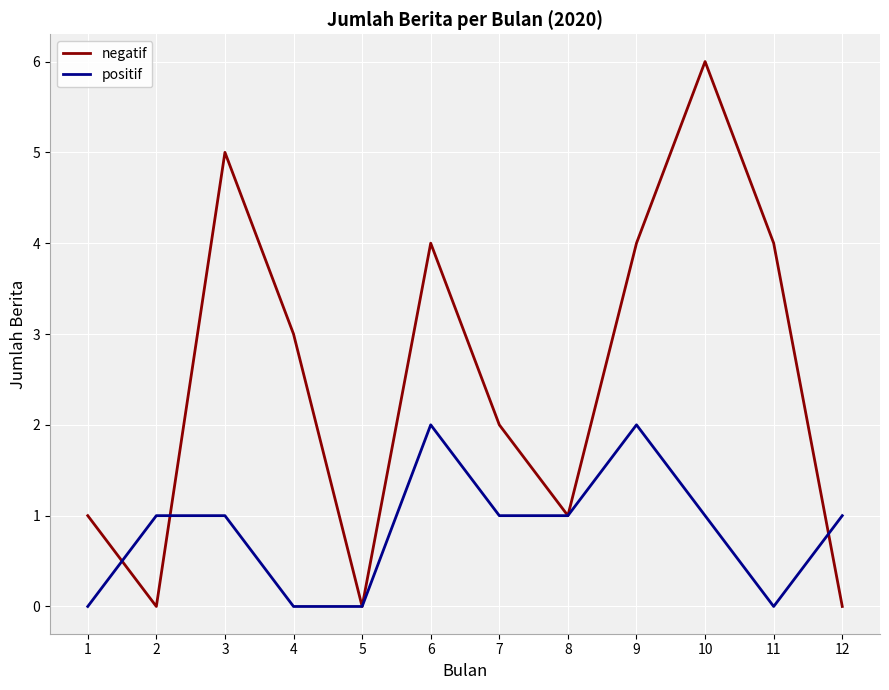

Which category has the highest value across all series?

10